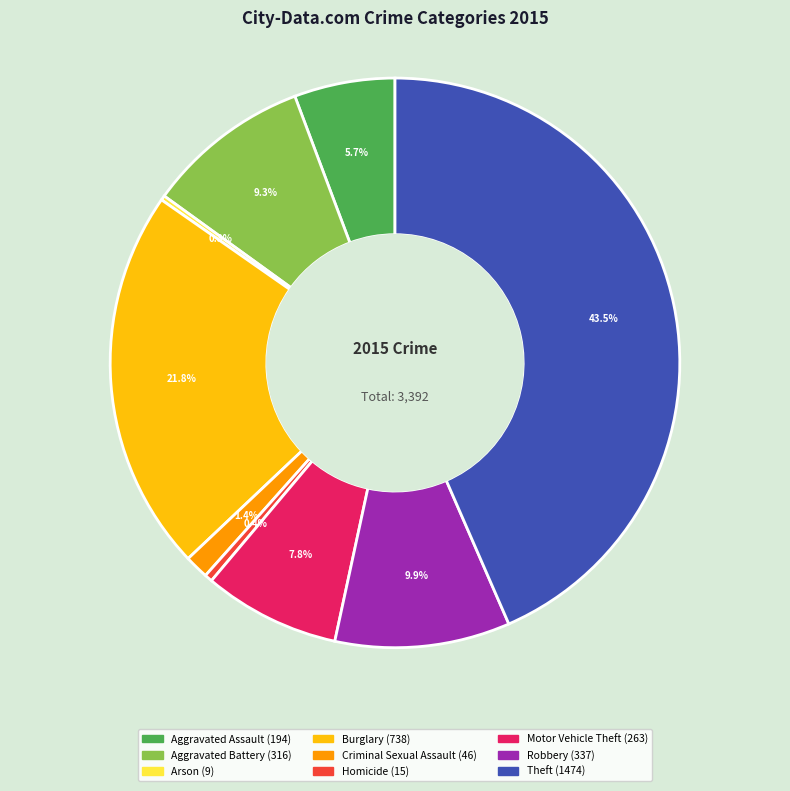

Combined, do Burglary and Aggravated Assault account for over 50%?

No